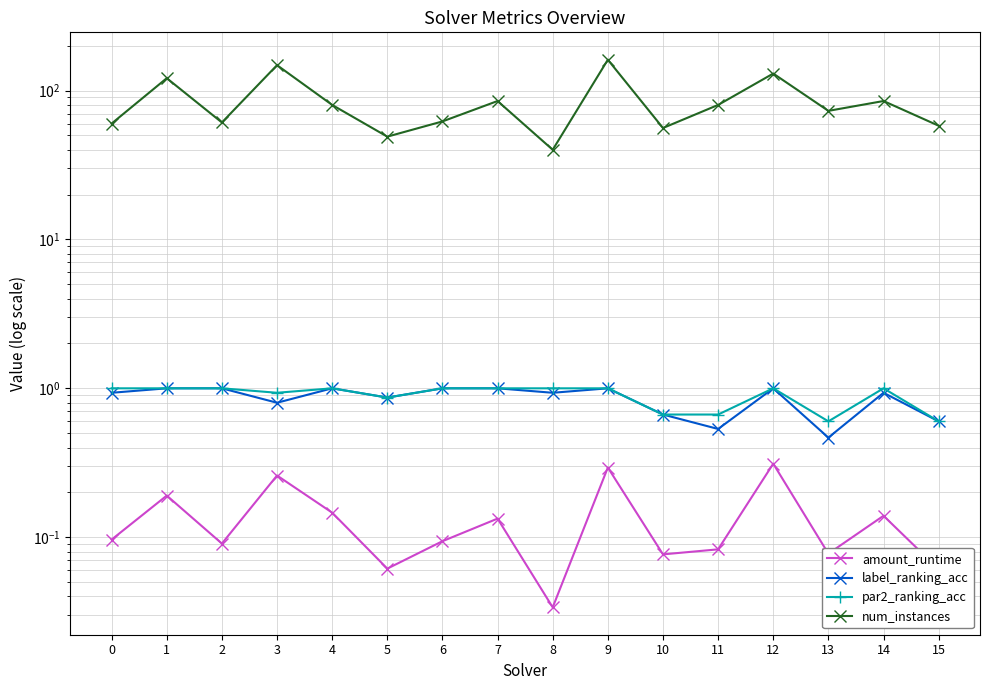

How many interior local peaks does the par2_ranking_acc series have?

3